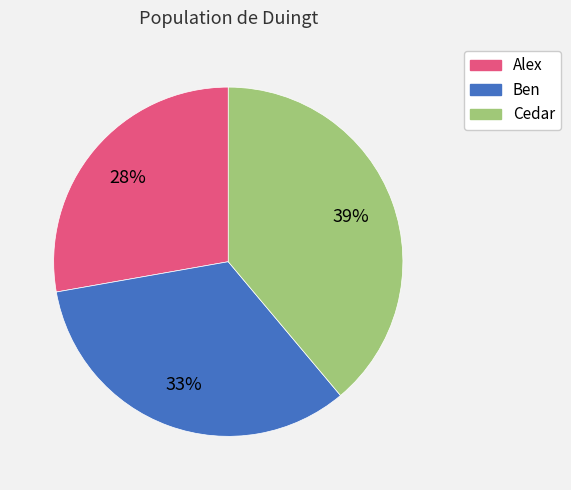

To the nearest percent, what is the average slice percentage?

33%